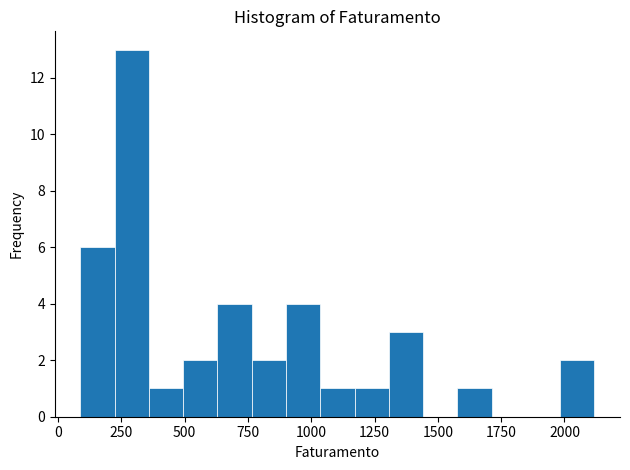

Read against the x-axis, roughly where is the centre of the tallest bar?

300